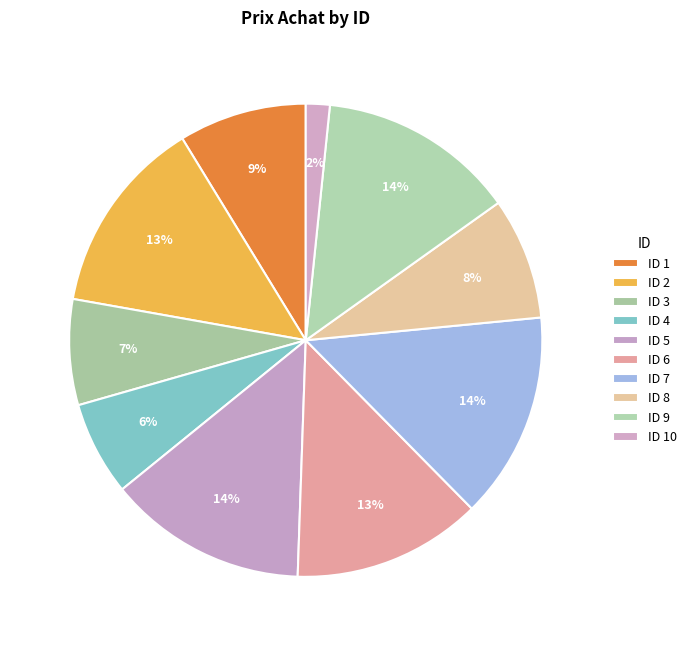

How many slices are in this pie chart?

10